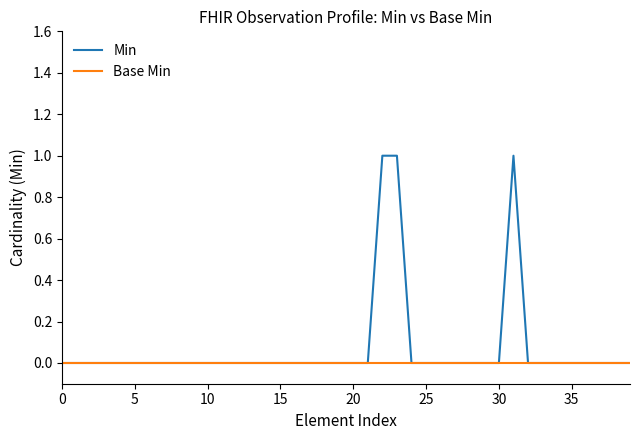

List the series in order of their overall mean, highest first.

Min, Base Min